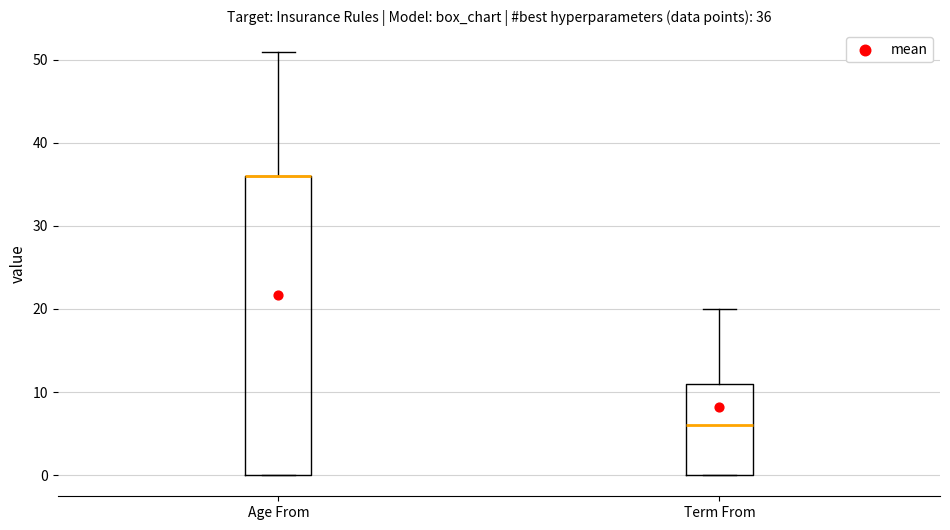

Which box is the tallest, from its lower edge to its upper edge?

Age From